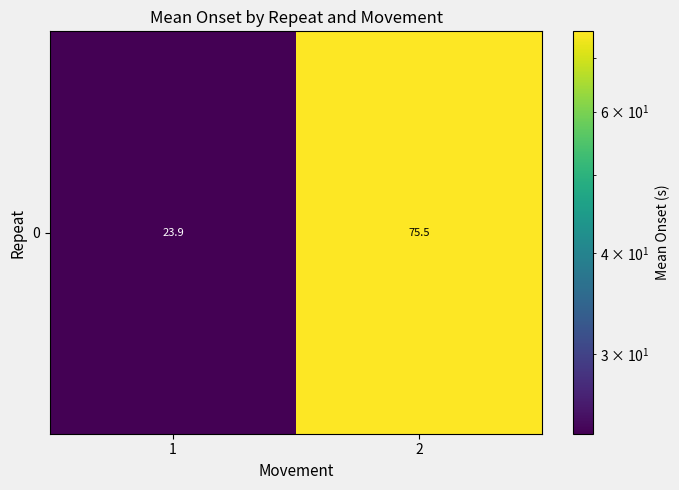

What is the average value?

49.7